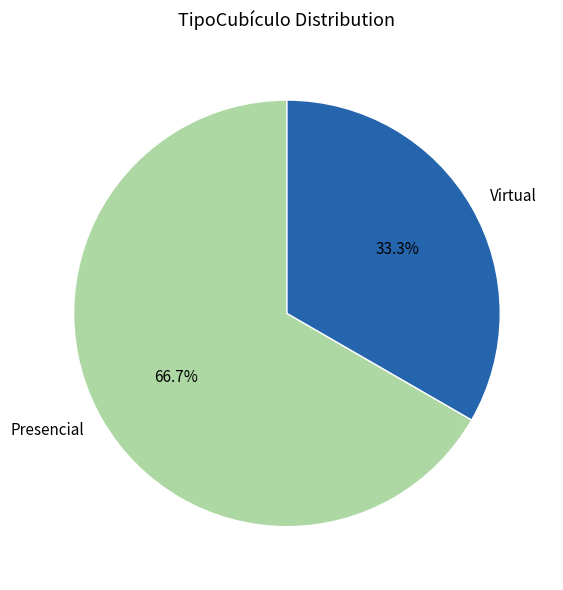

Which slice is the largest?

Presencial